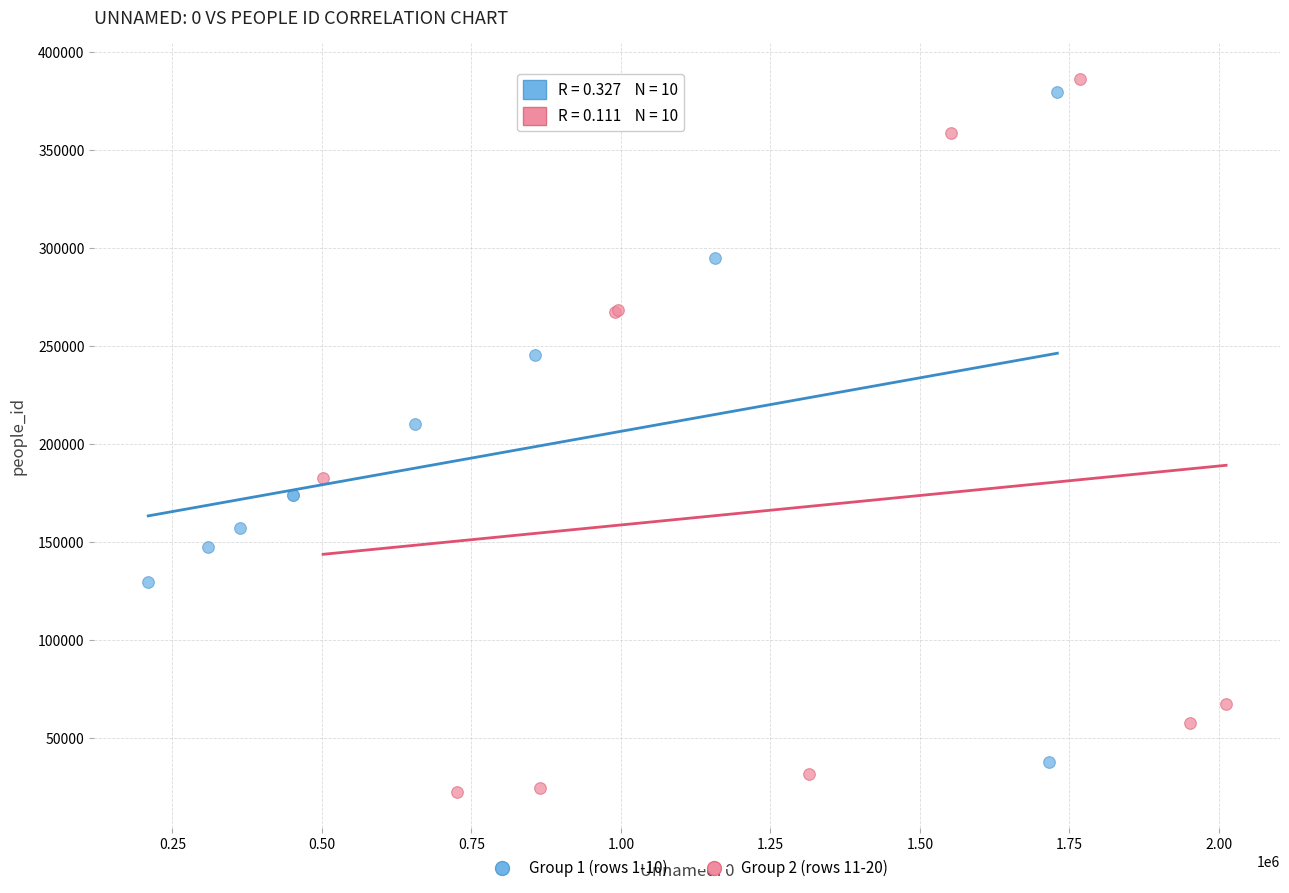

Which series reaches the minimum Y coordinate?

Group 2 (rows 11-20)